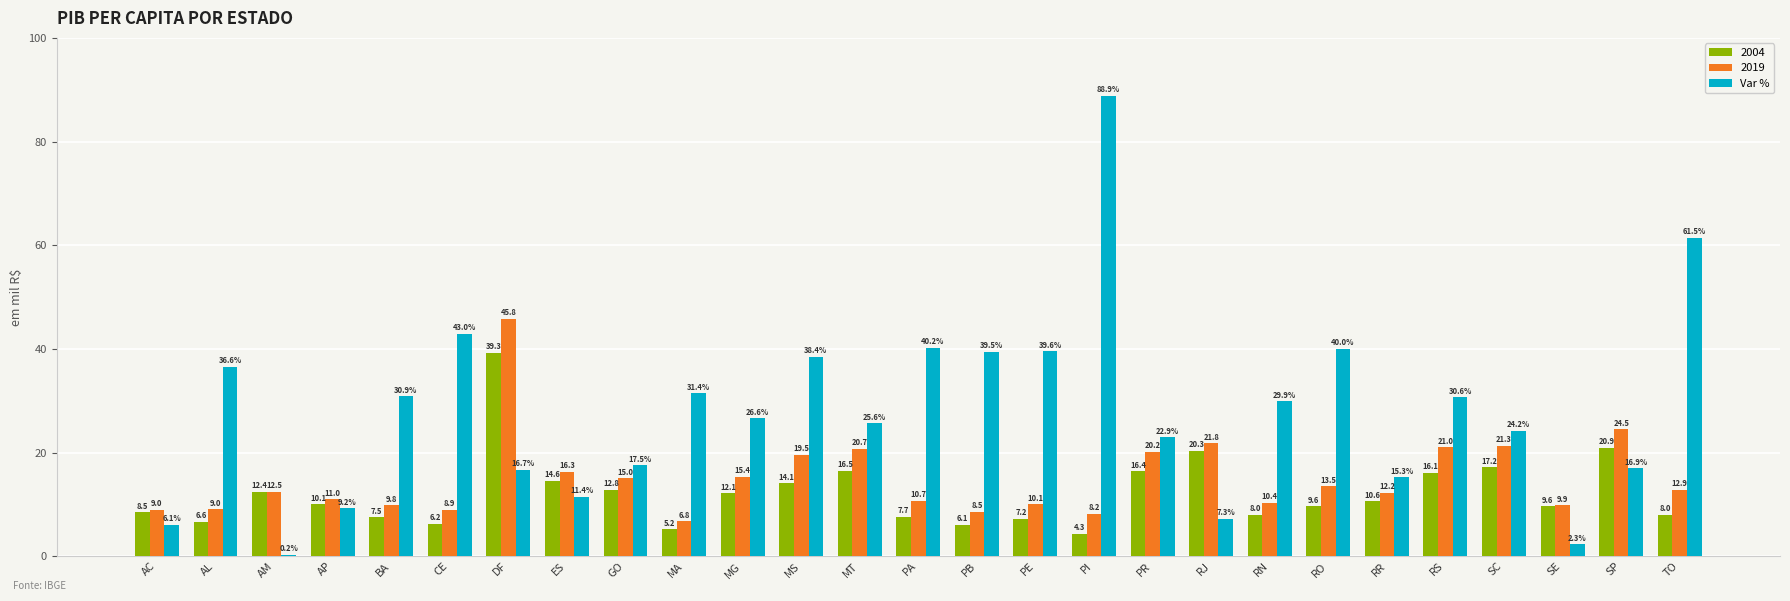

What is the sum of all 2004 values?

327.9